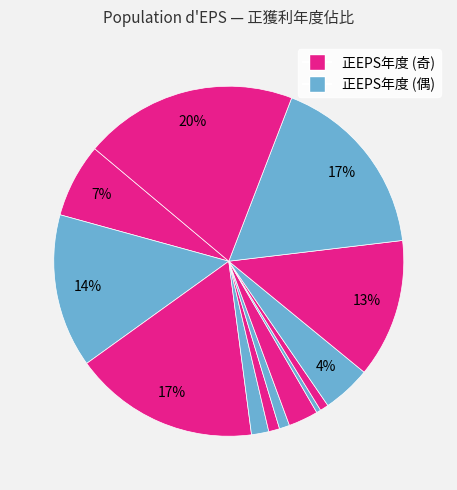

Count the number of slices in the pie.

13